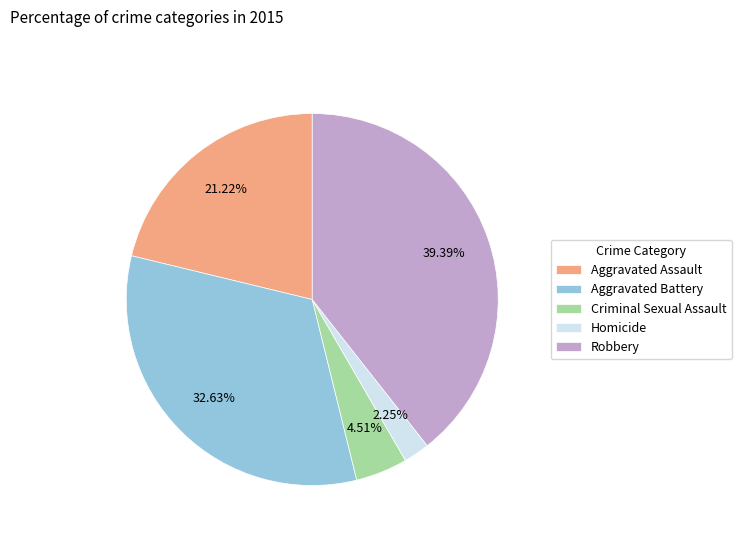

What is the total percentage of Robbery and Criminal Sexual Assault?

43.9%